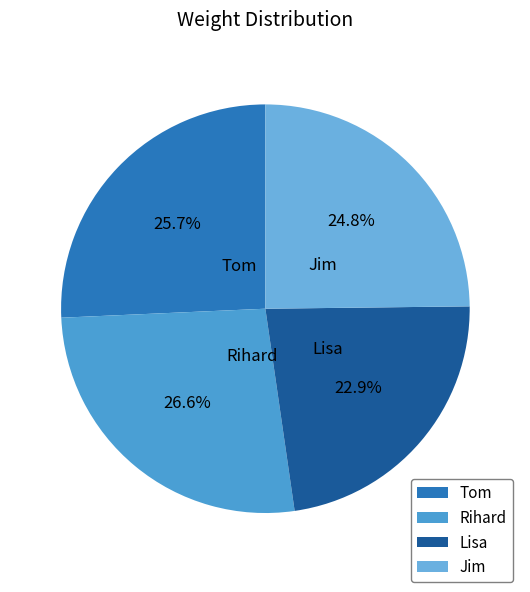

What percentage is the Tom slice, to the nearest percent?

26%